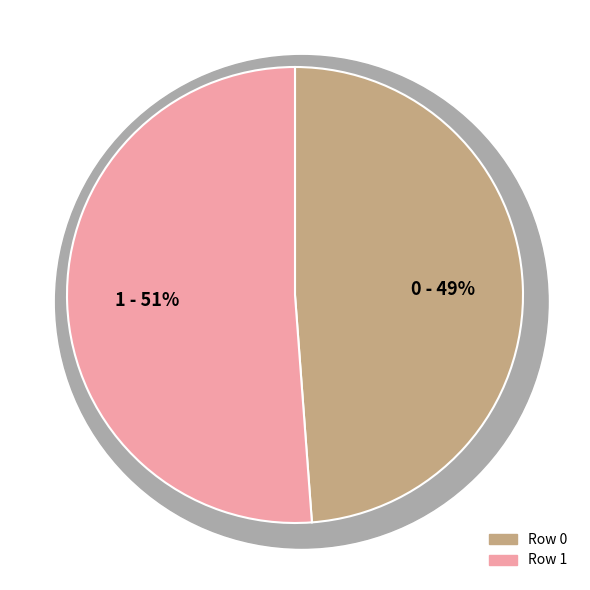

What percentage do 0 and 1 together represent?

100.0%